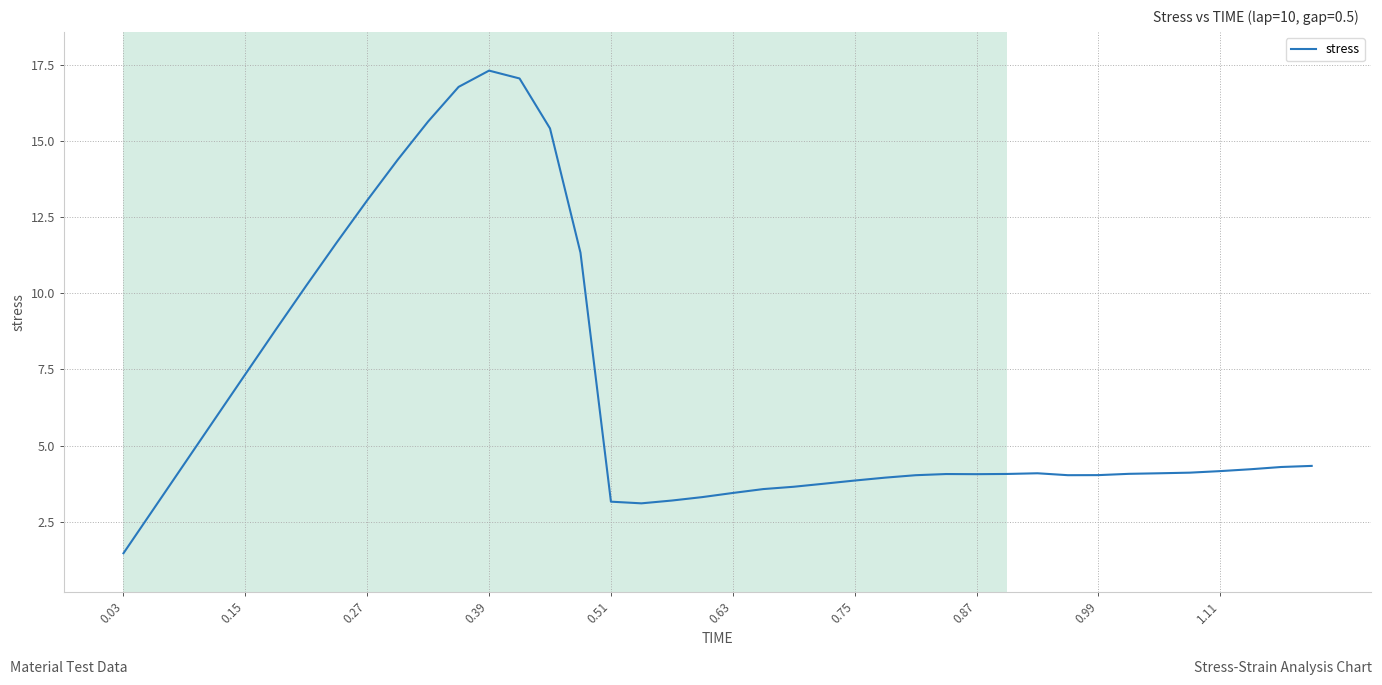

What is the smallest value displayed?

1.5